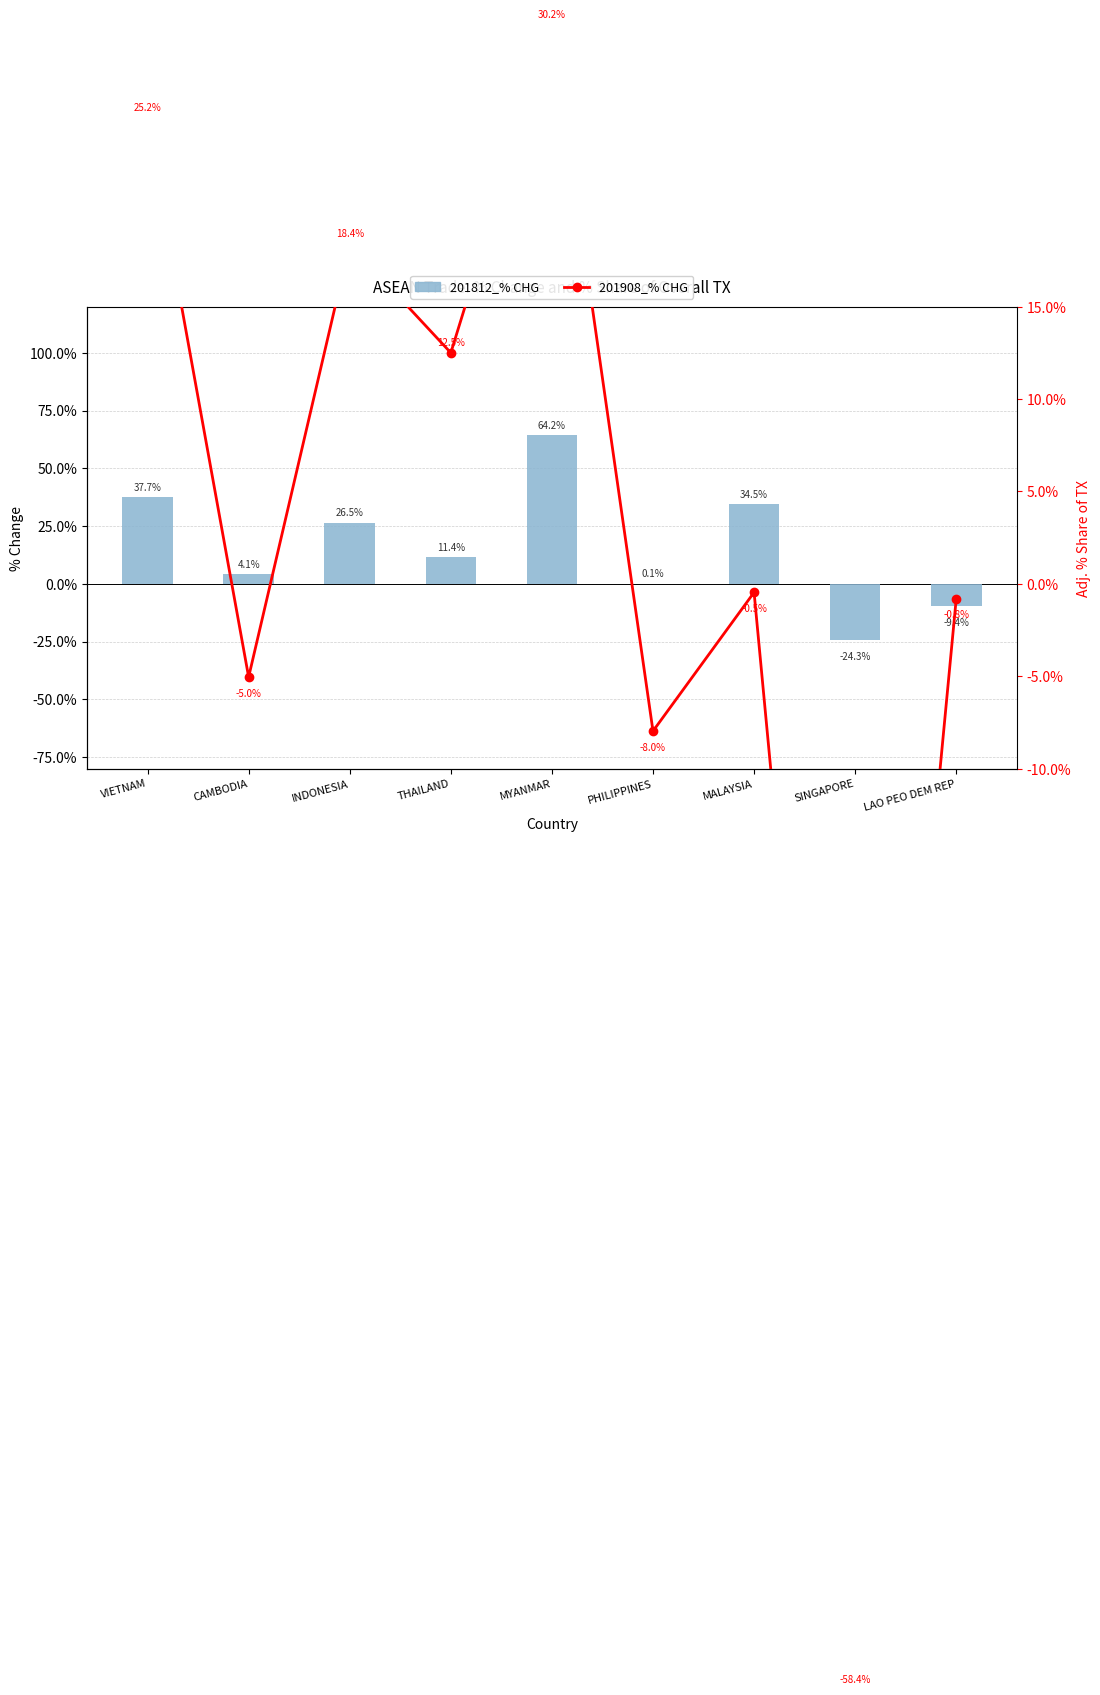

What is the difference between the second highest and second lowest values in the 201908_% CHG series?

33.2